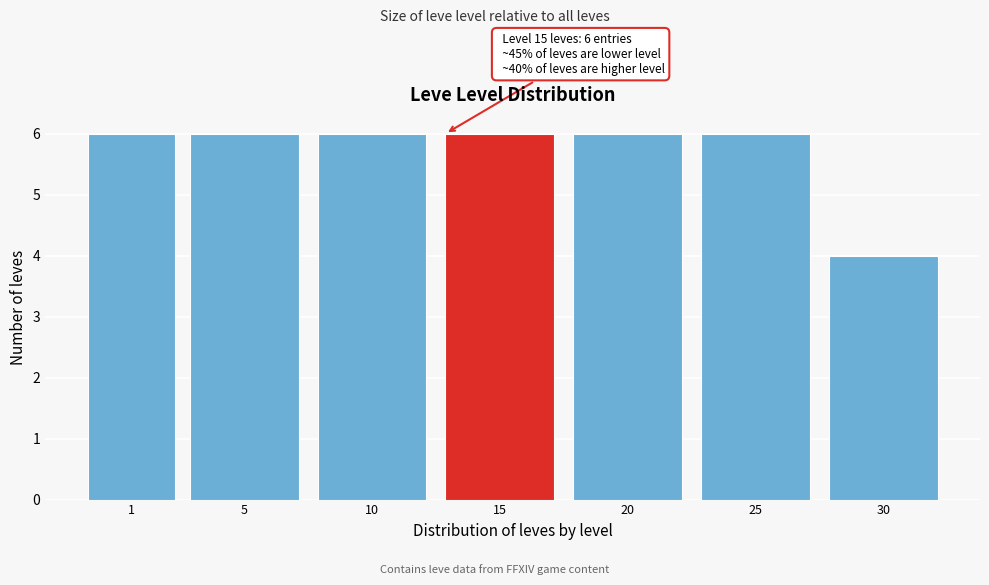

Reading left to right, extract all data points from this chart.

6	6	6	6	6	6	4